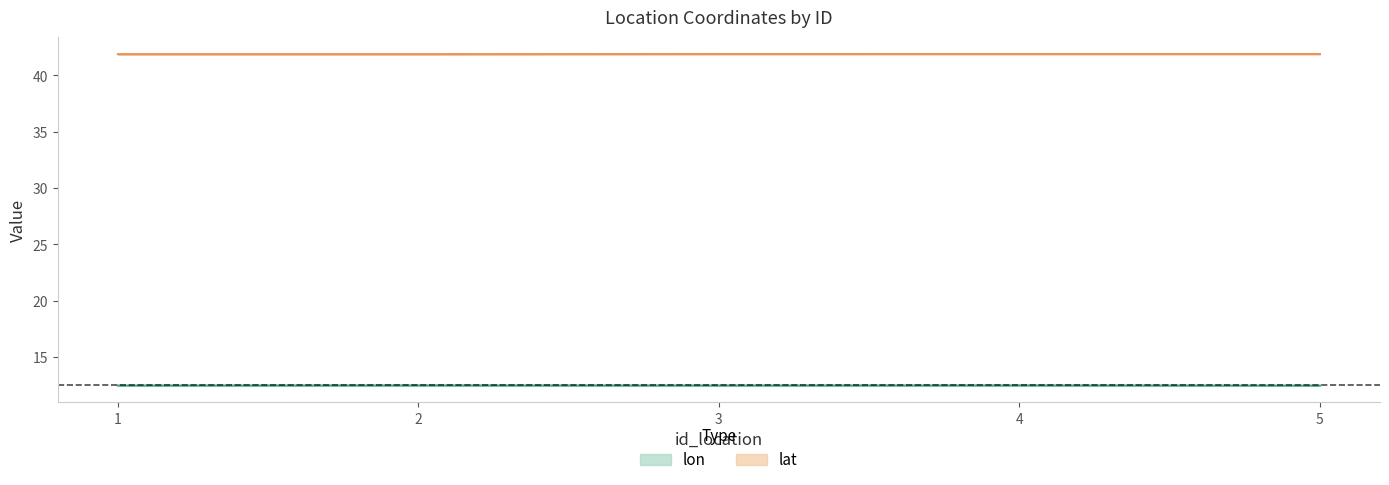

What value does the lon series have at 1?

12.5